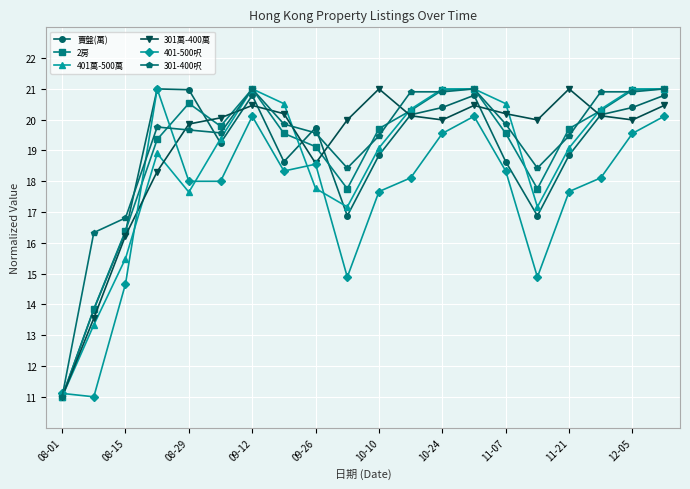

How many interior local valleys does the 2房 series have?

3